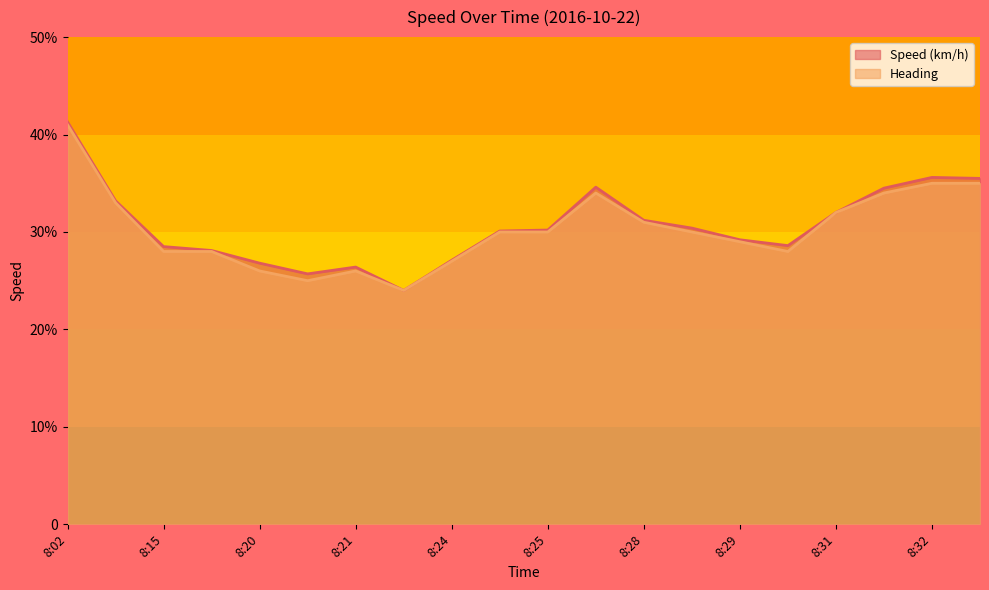

Which category has the lowest value in the Heading series?

8:23